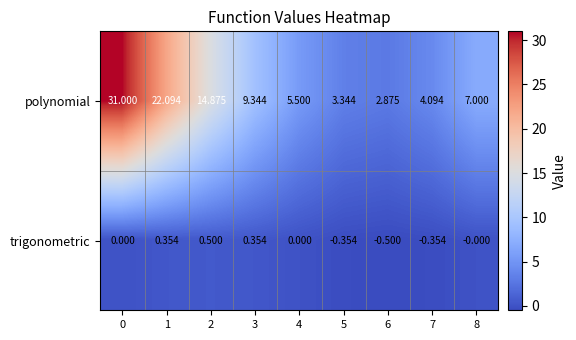

At 3, list the series in order from smallest to largest.

trigonometric, polynomial